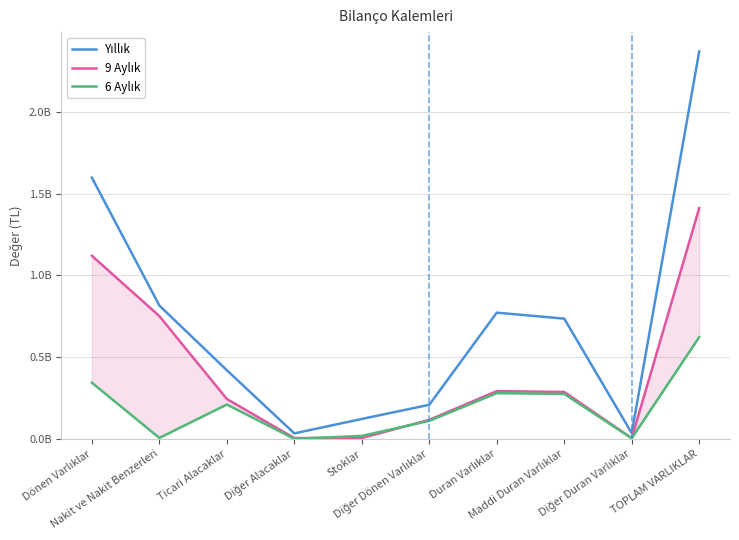

Between Stoklar and Maddi Duran Varlıklar, which is larger?

Maddi Duran Varlıklar